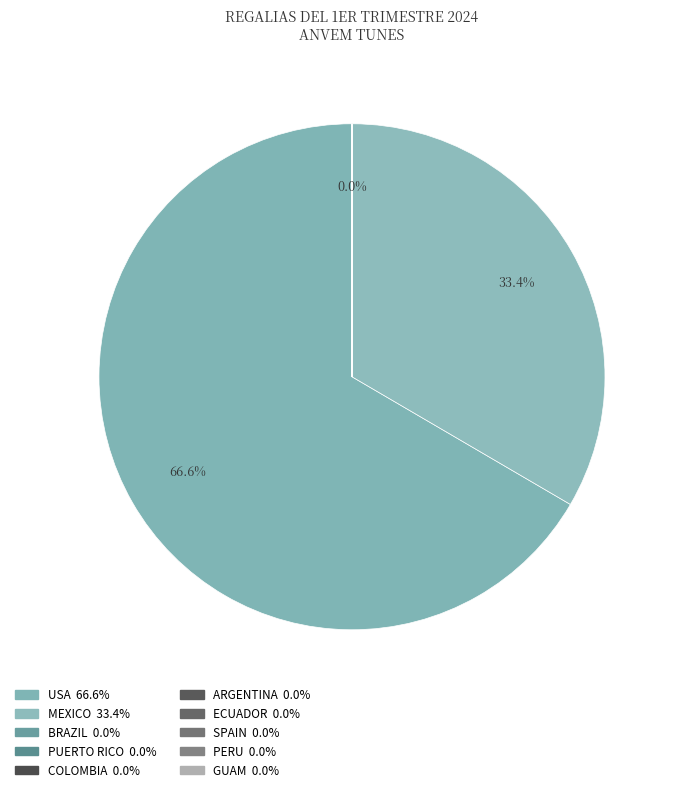

True or false: PERU accounts for 8% of the total.

False